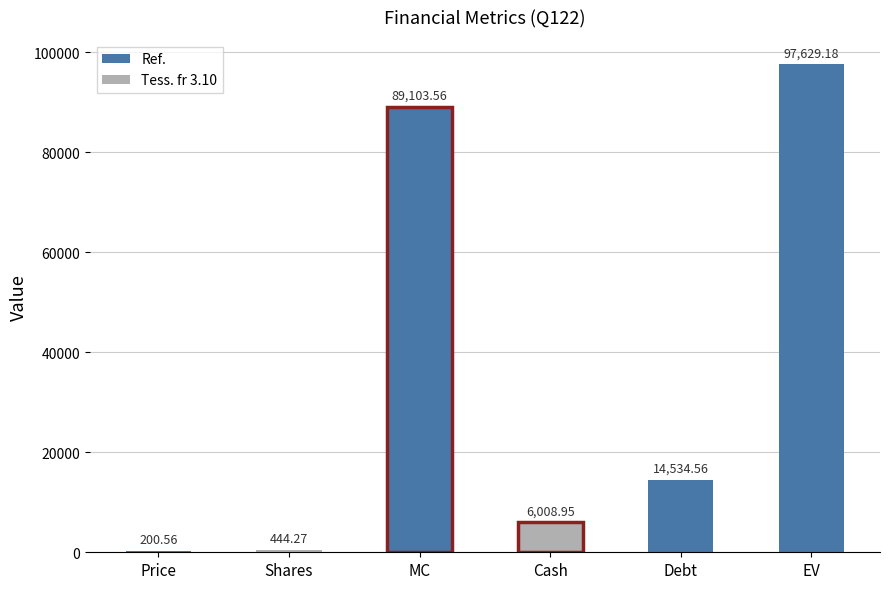

Between MC and Cash, which is larger?

MC